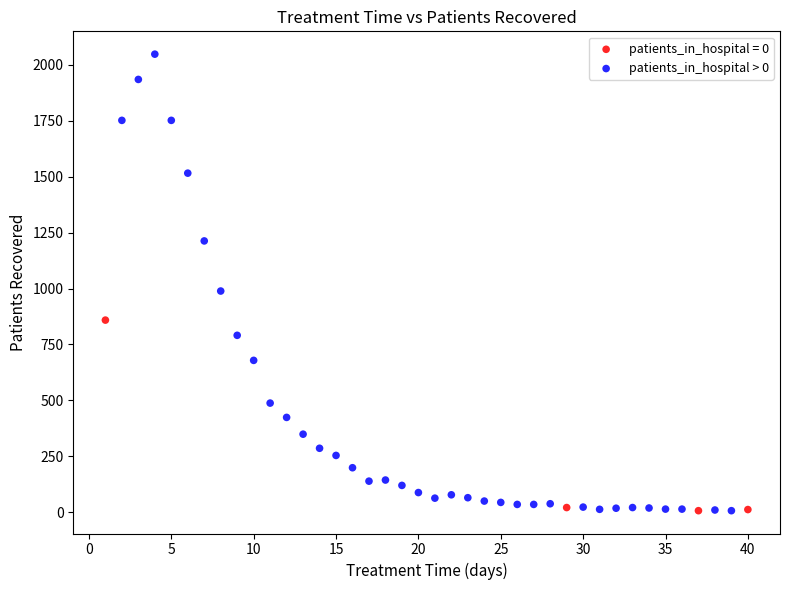

Which series contains the highest Y value?

patients_in_hospital > 0